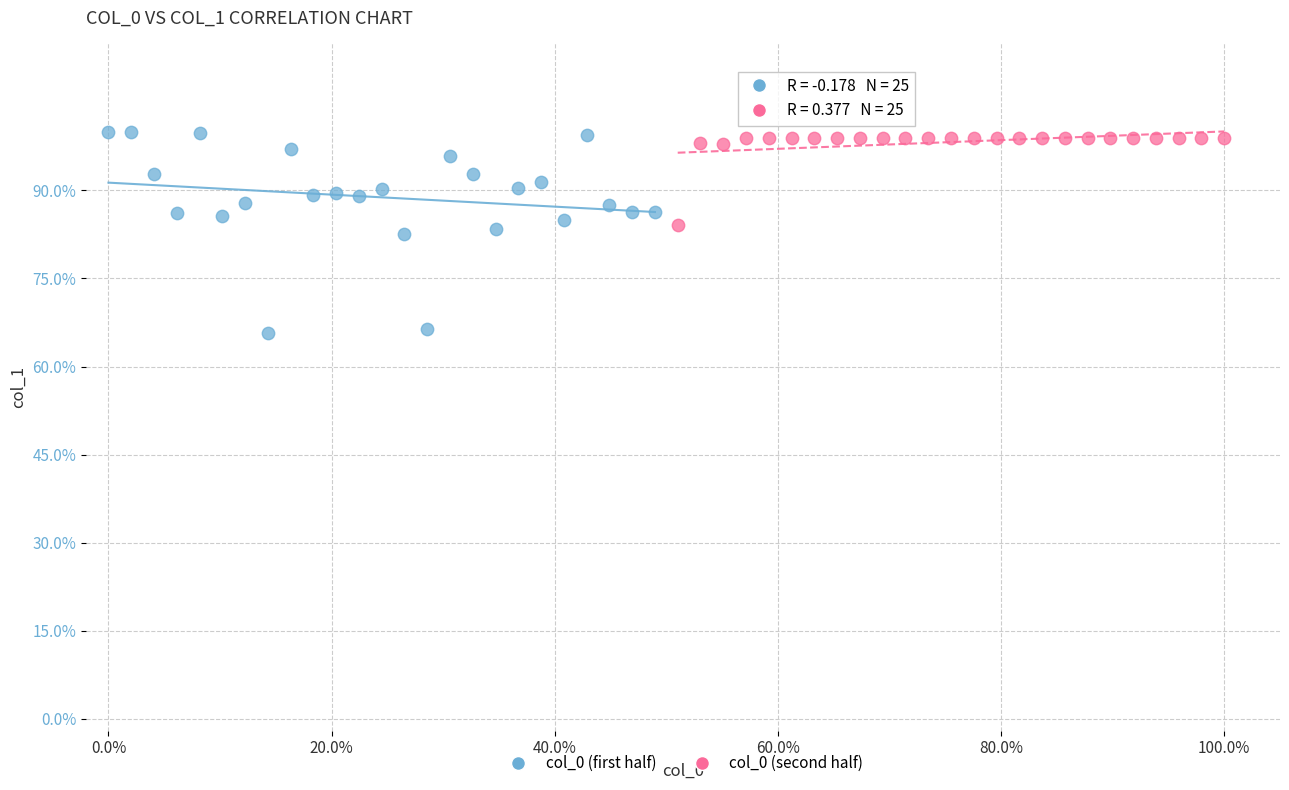

What are all the series names shown in the legend?

col_0 (first half), col_0 (second half)